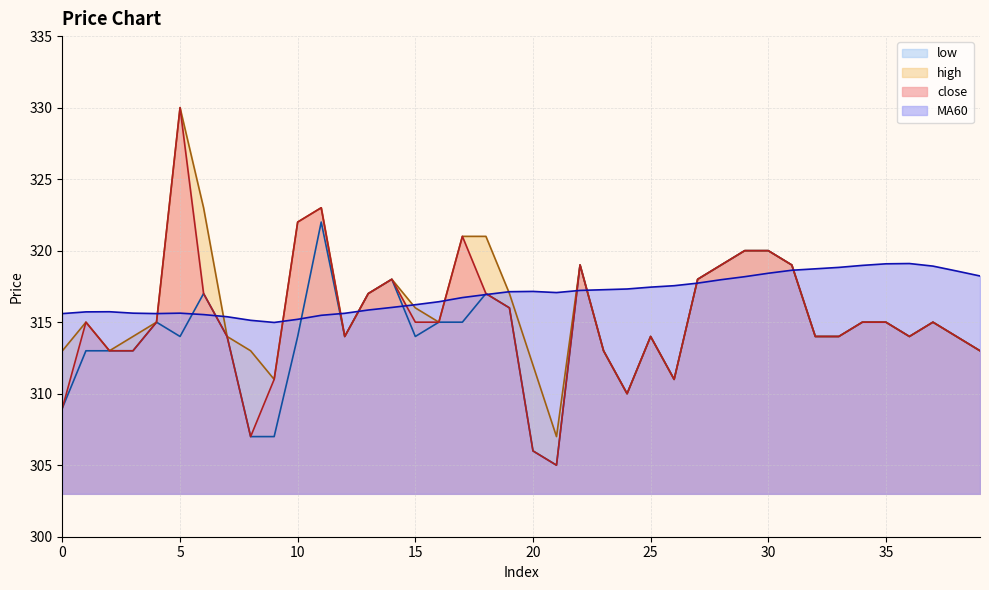

What is the value of the low point at the 16th from the left?

314.0